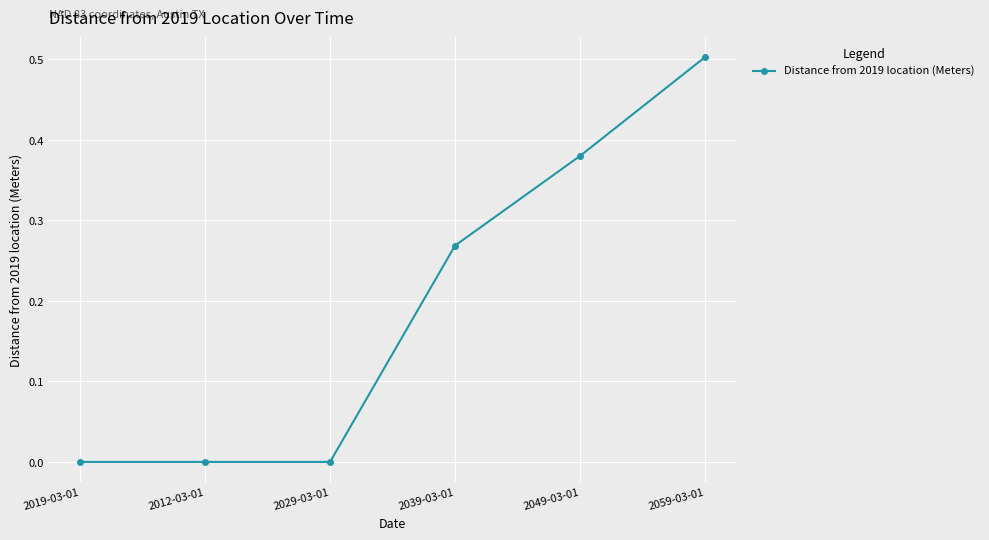

At which category does the chart reach its peak across all series?

2059-03-01